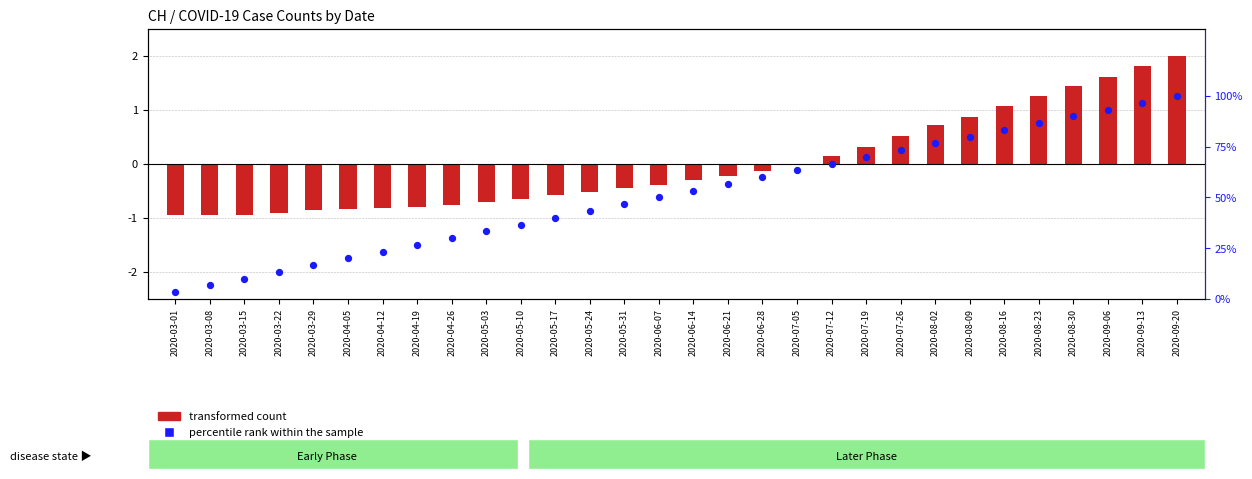

At how many categories does at least one series exceed 46?

17